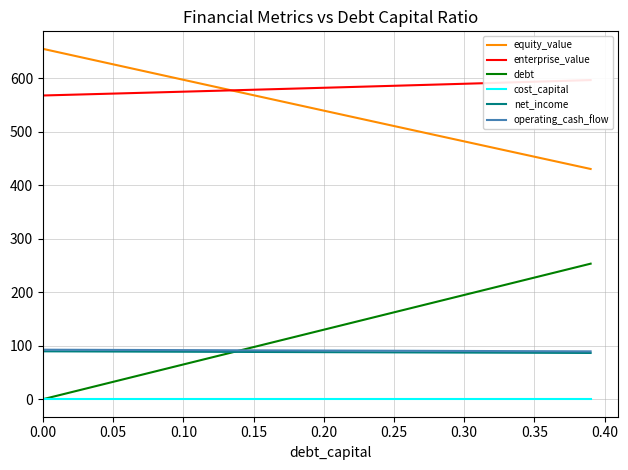

Where does the debt series first go above 129?

0.20